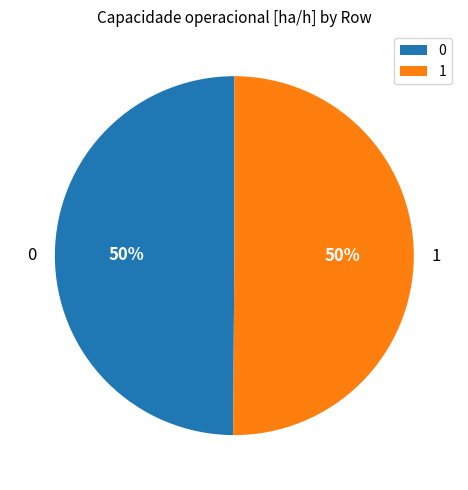

To the nearest percent, what portion does 1 represent?

50%